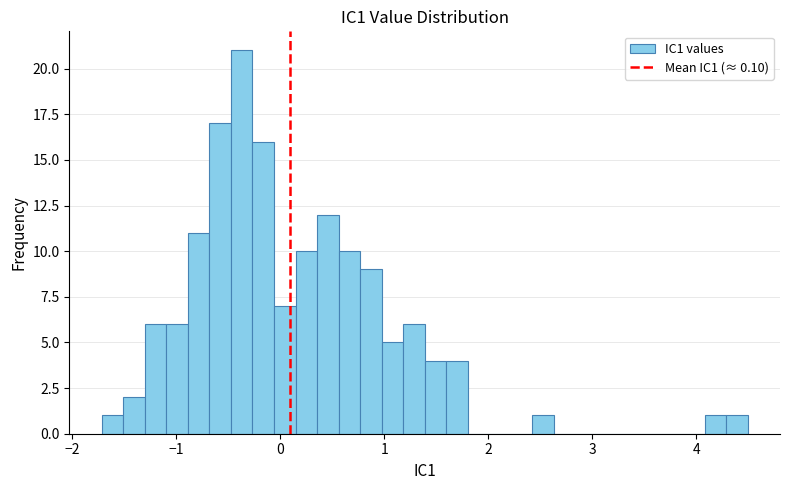

Around what value on the x-axis is the tallest bar? Give the approximate position of its centre, as read against the axis.

-0.4